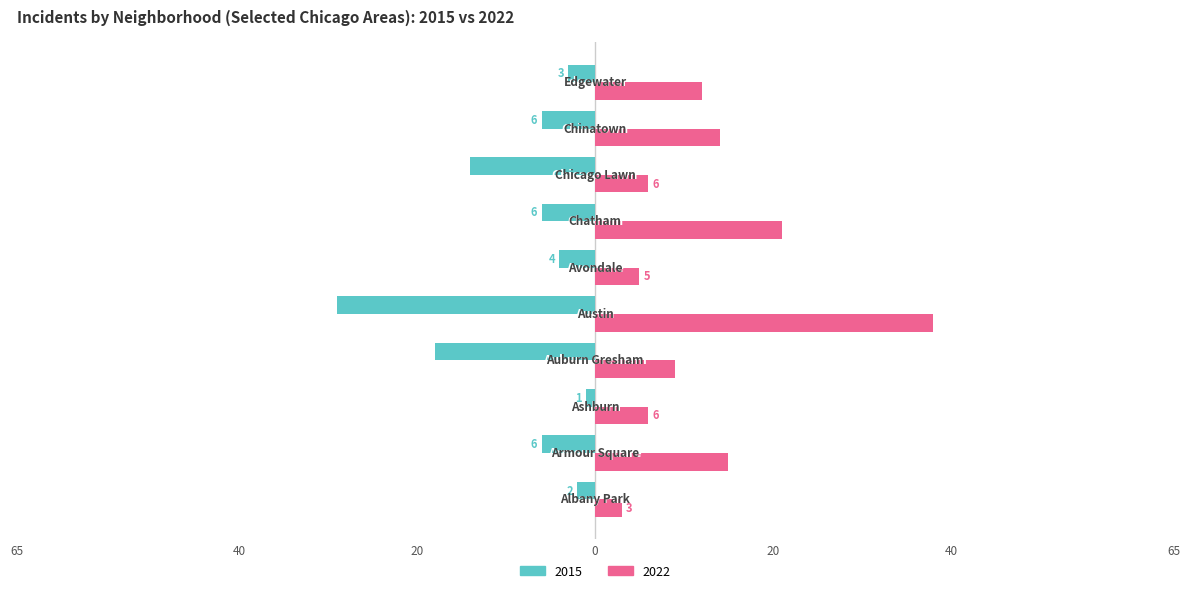

What are all the series names shown in the legend?

2015, 2022